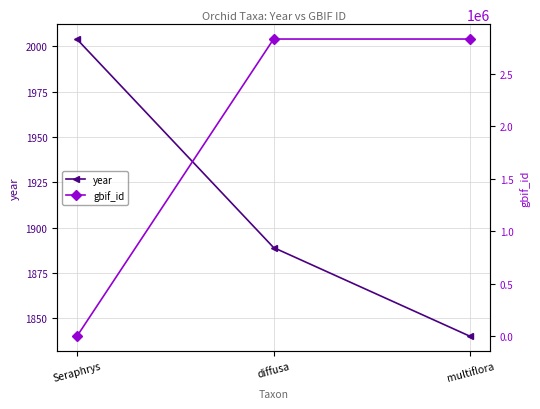

What is the difference between the maximum and minimum values in the gbif_id series?

2831607